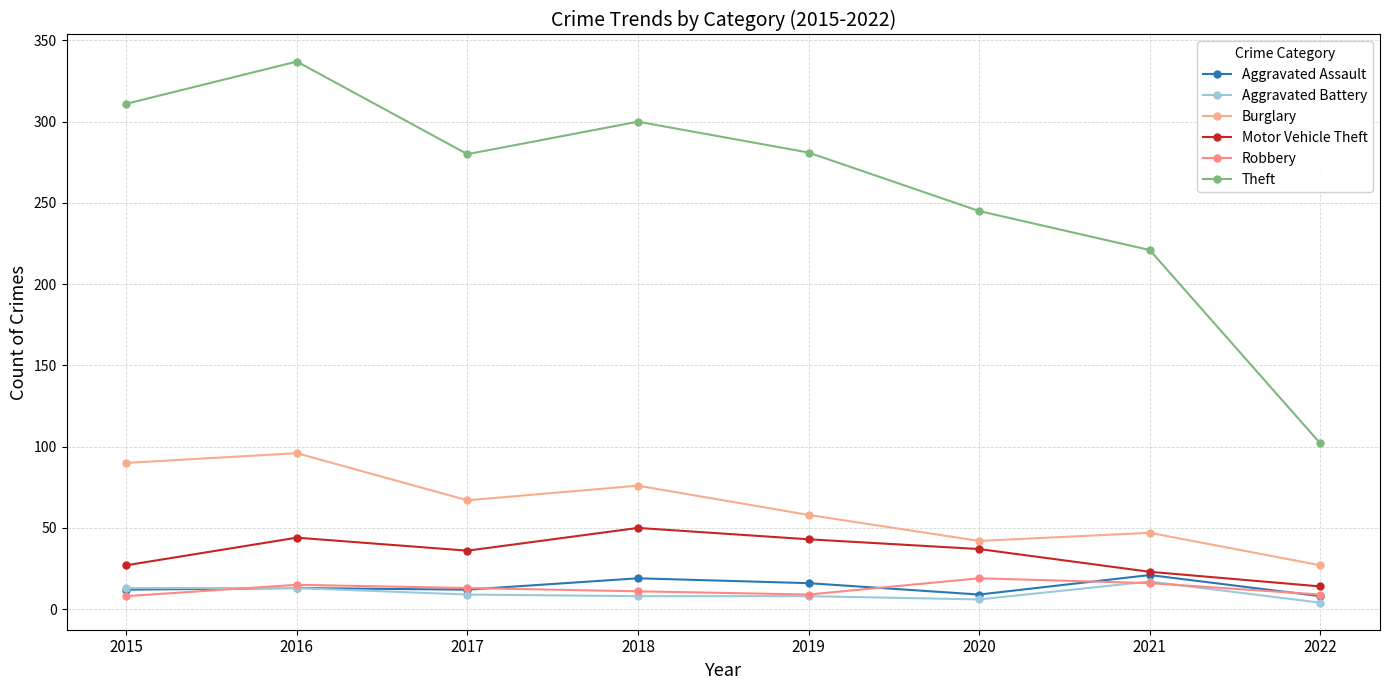

At which category does Robbery reach its first local valley?

2019